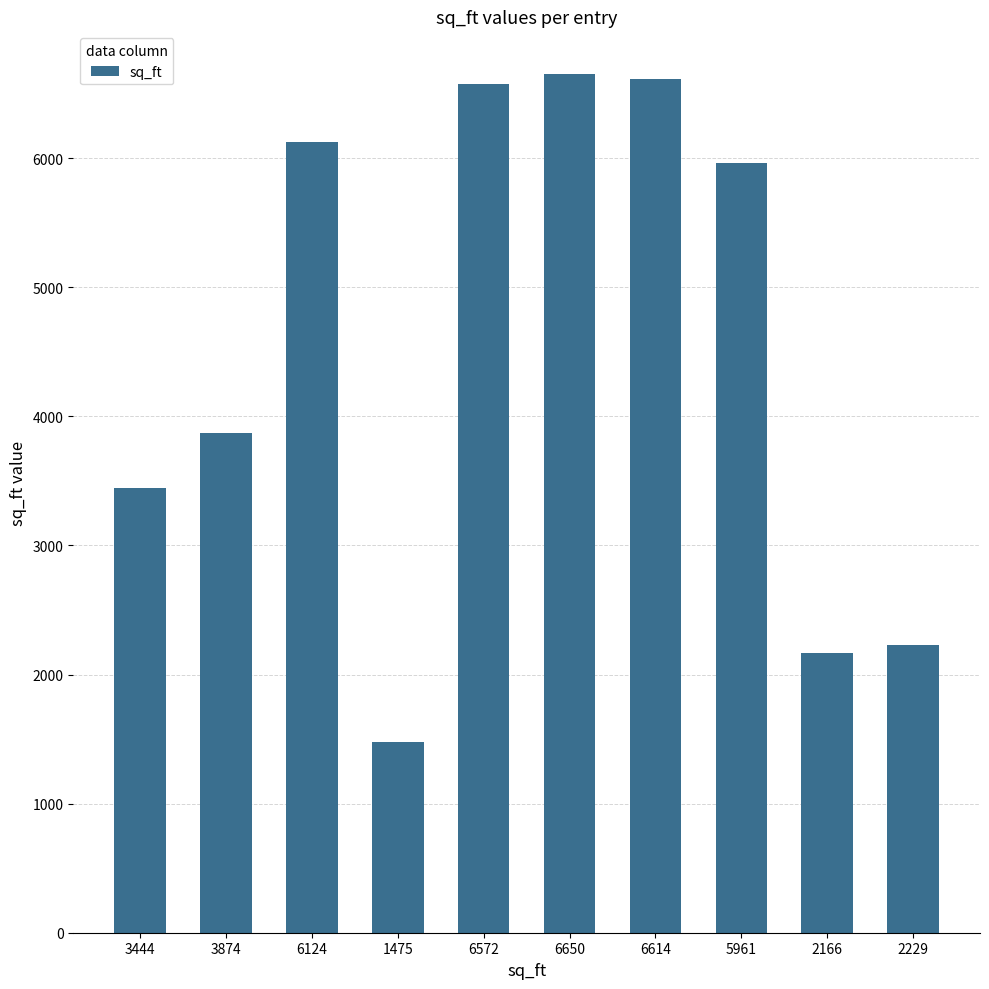

Reading left to right, transcribe all the data shown in this chart.

3444	3874	6124	1475	6572	6650	6614	5961	2166	2229